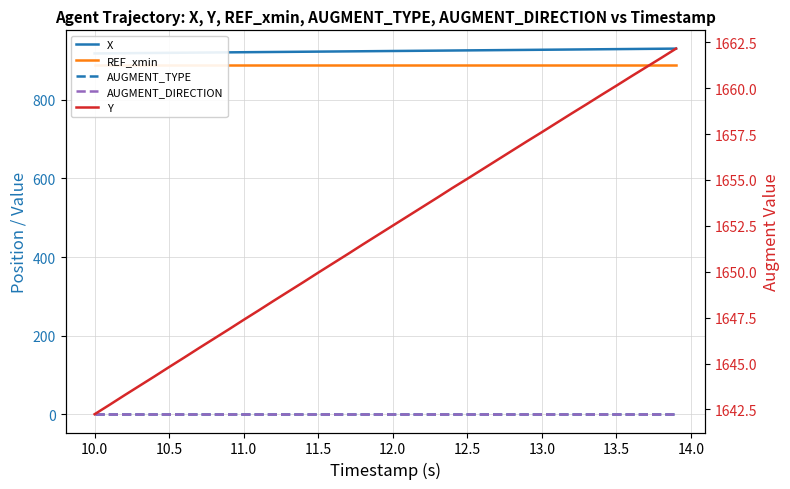

True or false: REF_xmin has more than 0 interior local peaks.

False